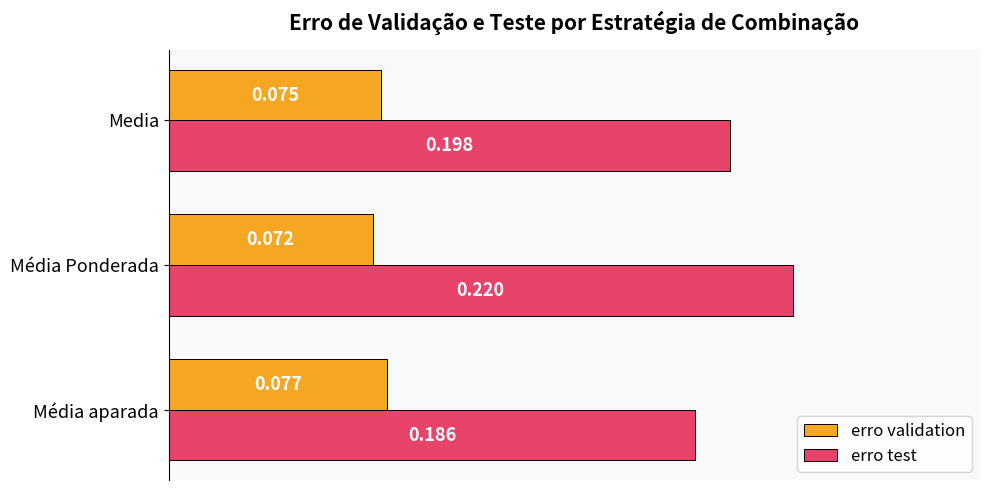

At which label does erro validation reach its peak?

Média aparada